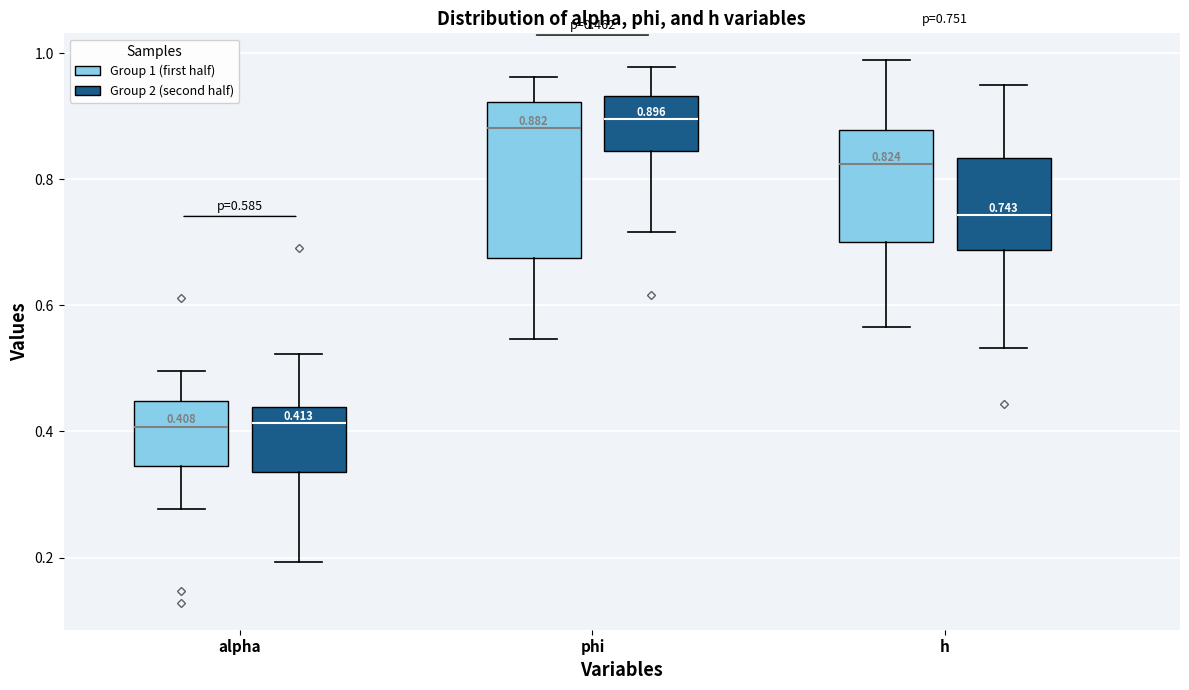

Comparing the boxes themselves (not the whiskers), which one is the tallest?

phi (Group 1 (first half))